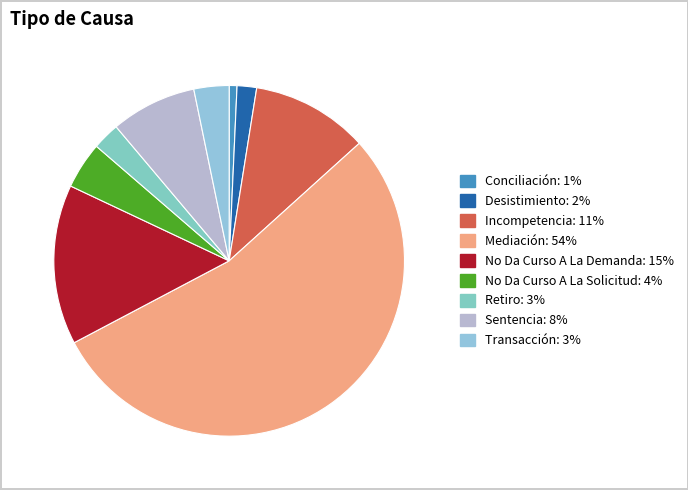

Rank the categories by value from lowest to highest.

Conciliación, Desistimiento, Retiro, Transacción, No Da Curso A La Solicitud, Sentencia, Incompetencia, No Da Curso A La Demanda, Mediación